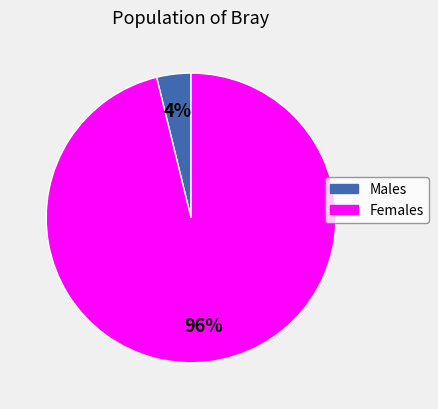

Does any single category account for the majority?

Yes